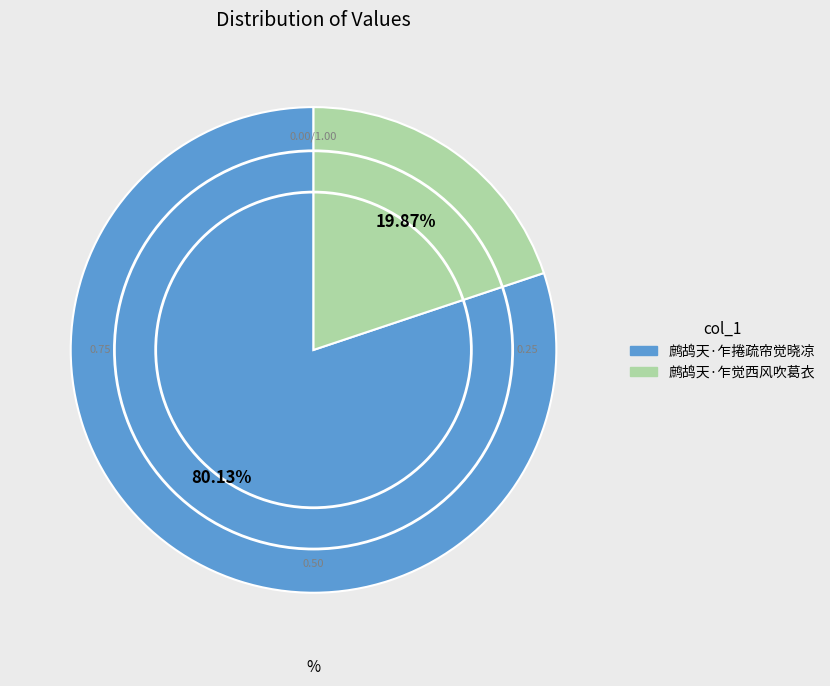

Between 鹧鸪天·乍捲疏帘觉晓凉 and 鹧鸪天·乍觉西风吹葛衣, which is larger?

鹧鸪天·乍捲疏帘觉晓凉